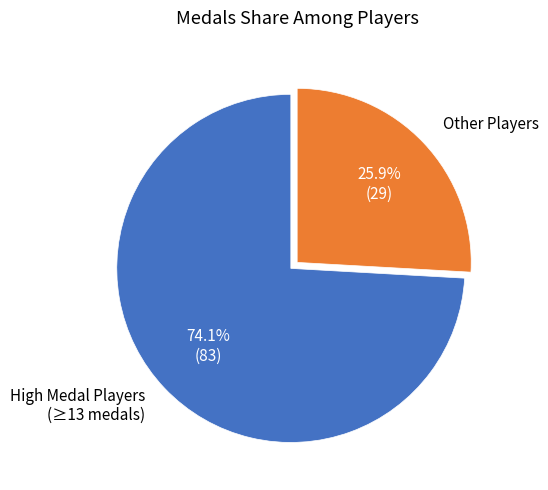

Which slice is the largest?

High Medal Players (≥13 medals)